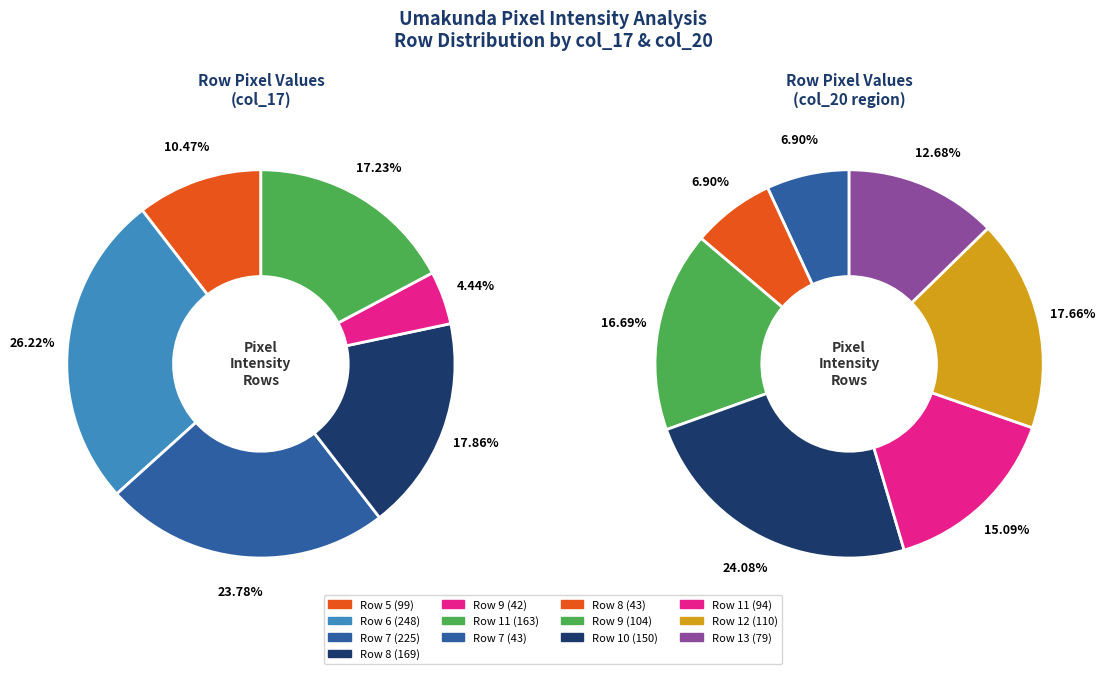

Combined, what portion of the pie is Row 9 and Row 6?

30.7%